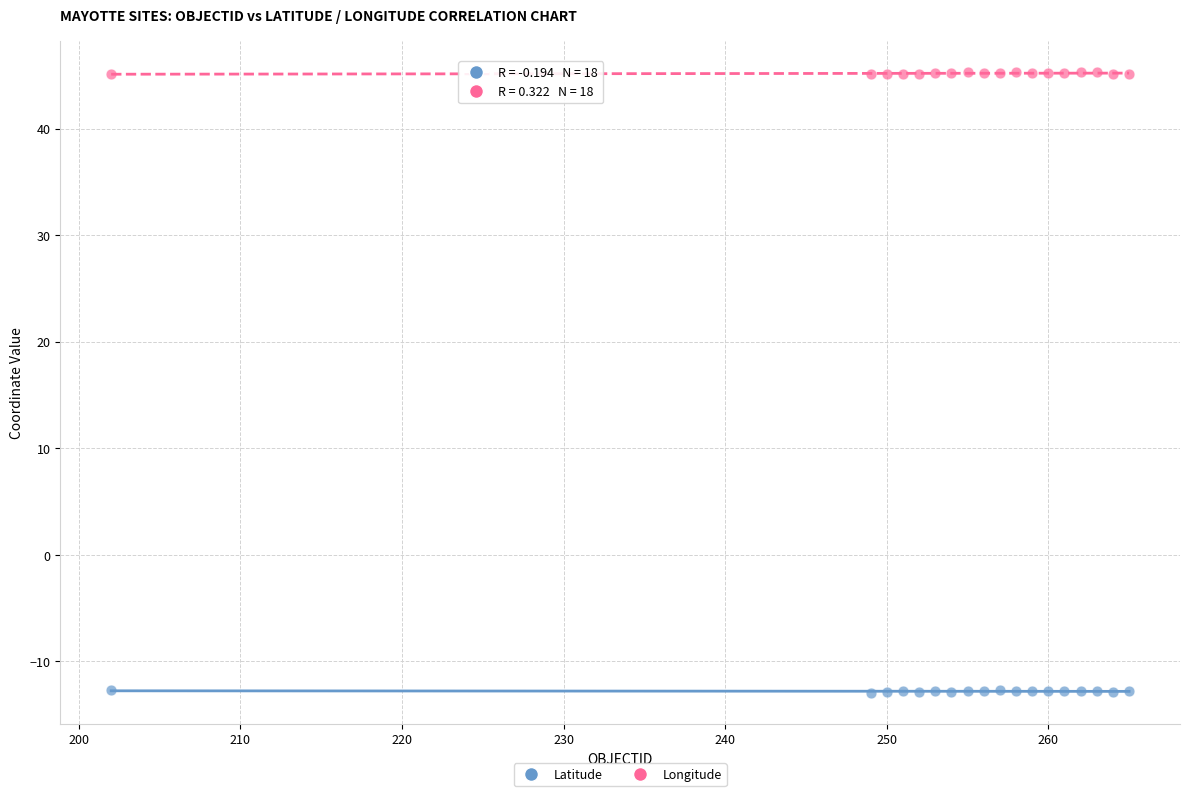

Which series reaches the minimum Y coordinate?

Latitude